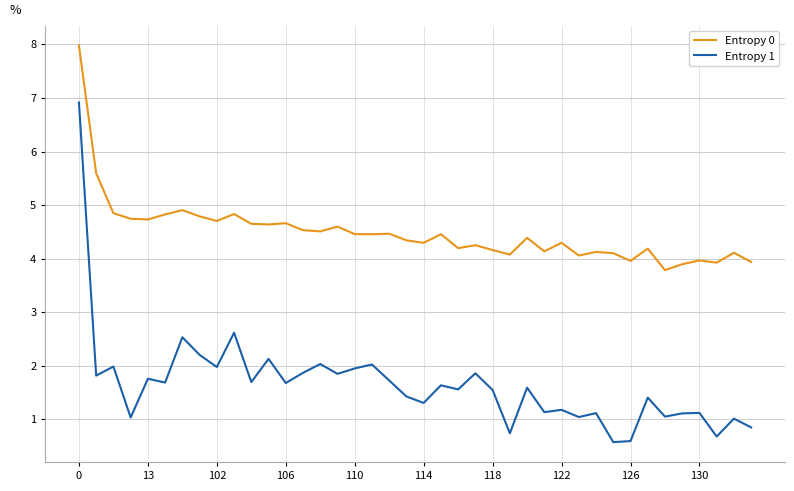

What is the difference between the maximum and minimum values in the Entropy 0 series?

4.2